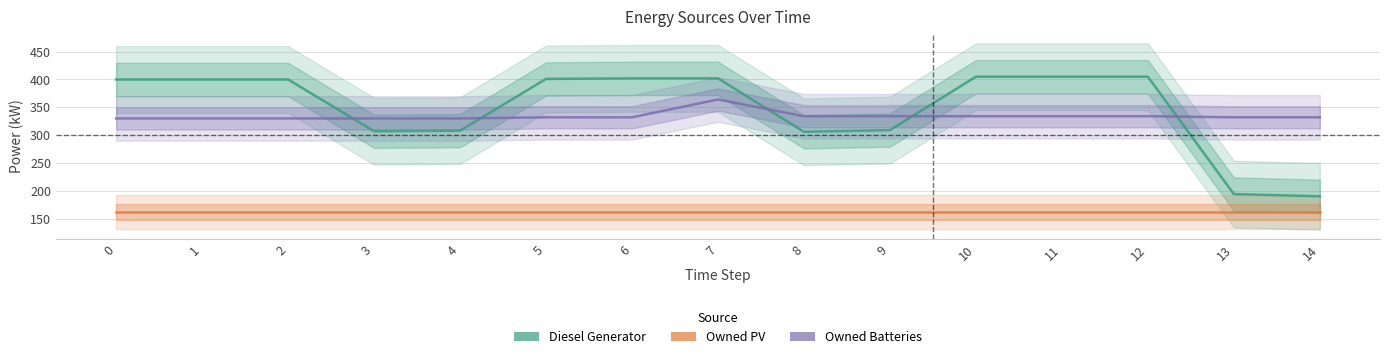

Rank the categories by Owned PV value from highest to lowest.

0, 1, 2, 3, 4, 5, 6, 7, 8, 9, 10, 11, 12, 13, 14